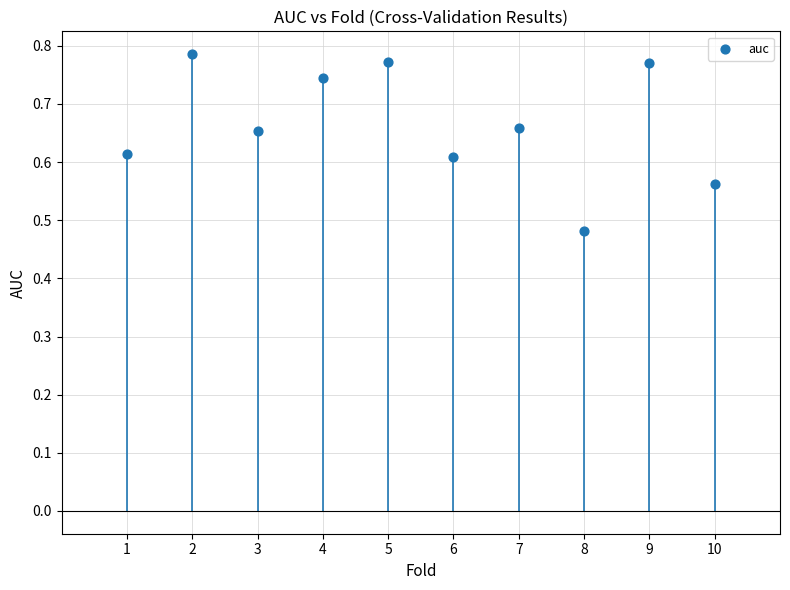

What is the range of X values (max minus min)?

9.0